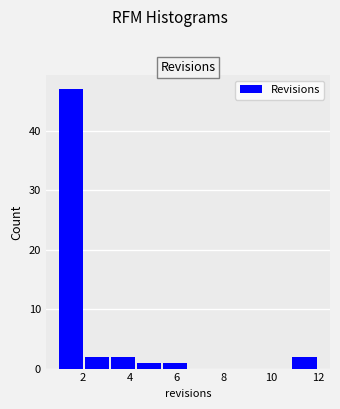

What is the height of the bar covering 4.3 to 5.4 on the x-axis? Neither the bar edges nor the heights are printed on the chart, so give them approximately, as read against the axes.

1